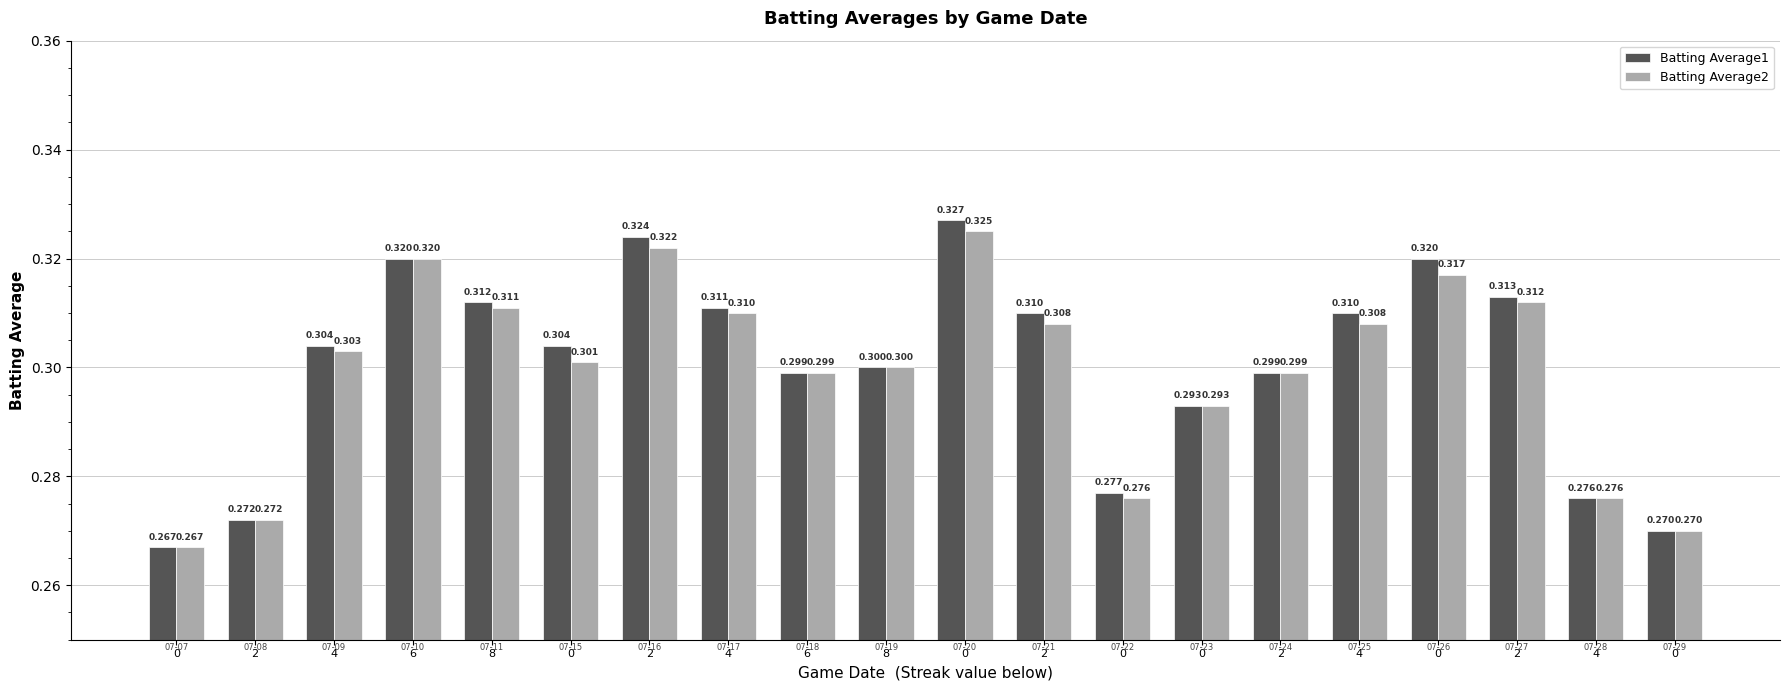

Count the number of data series in this chart.

2